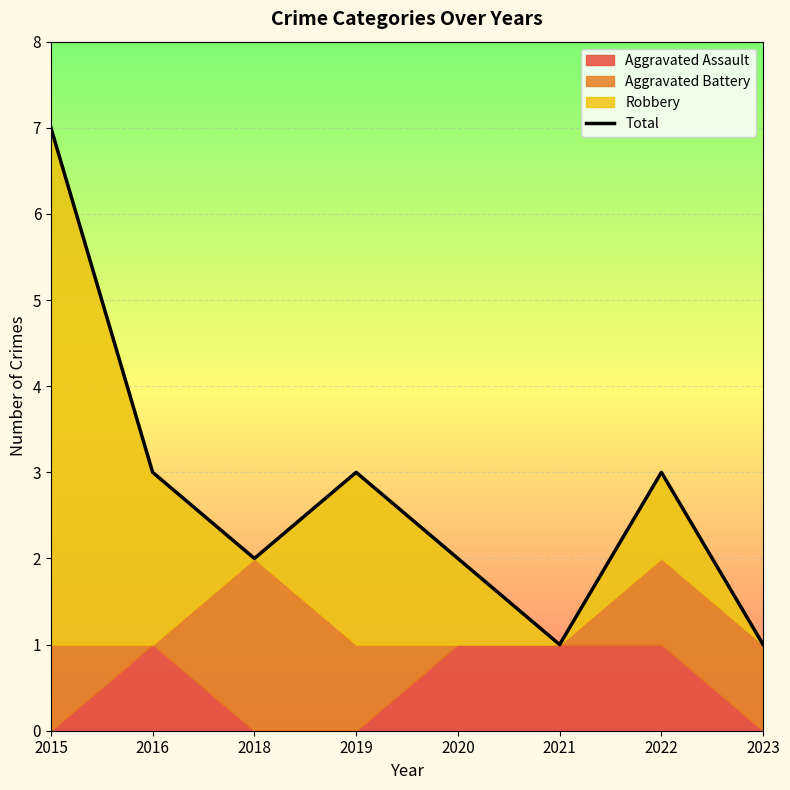

How many points are lower than both their immediate neighbors (excluding endpoints)?

2